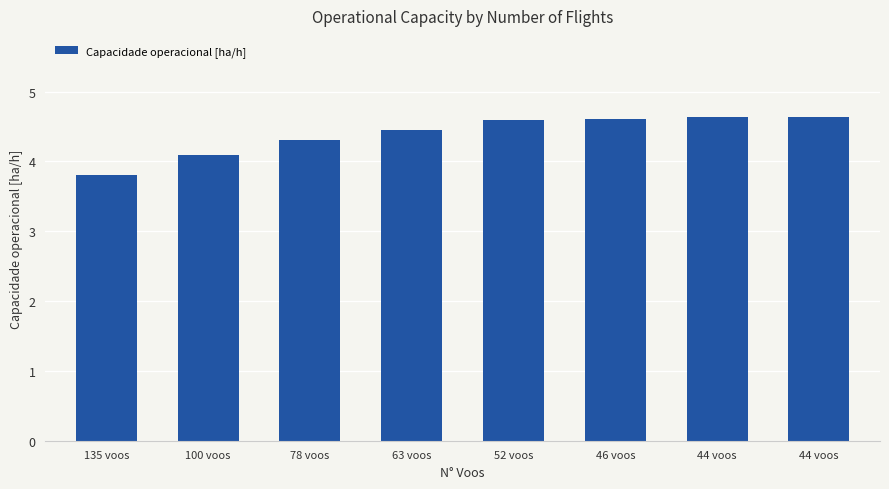

Rank the categories by value from lowest to highest.

135 voos, 100 voos, 78 voos, 63 voos, 52 voos, 46 voos, 44 voos, 44 voos